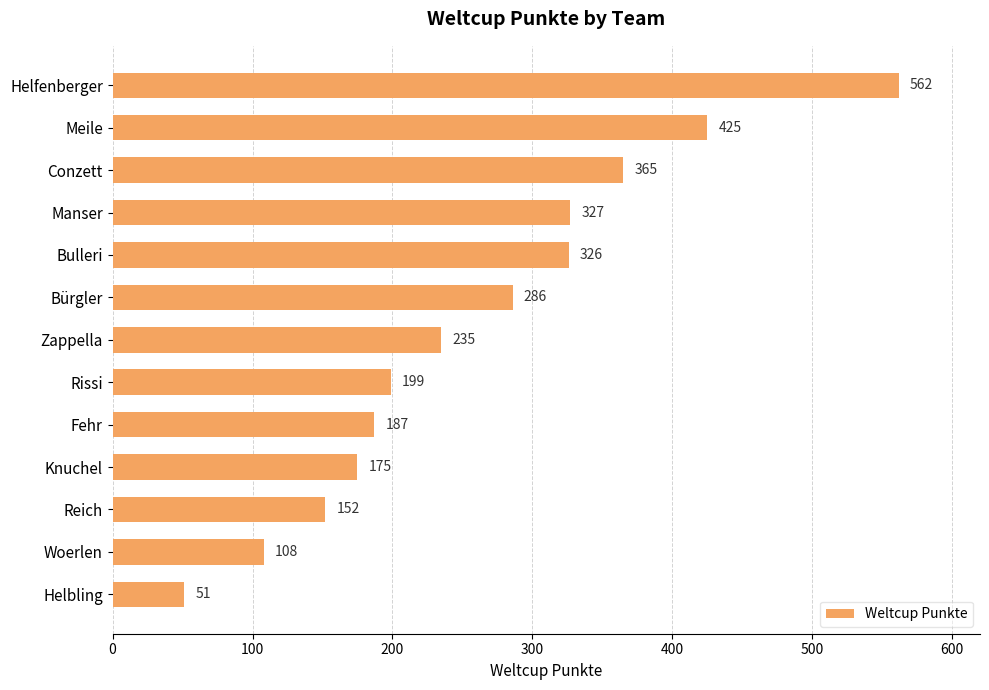

Rank the categories by value from highest to lowest.

Helfenberger, Meile, Conzett, Manser, Bulleri, Bürgler, Zappella, Rissi, Fehr, Knuchel, Reich, Woerlen, Helbling